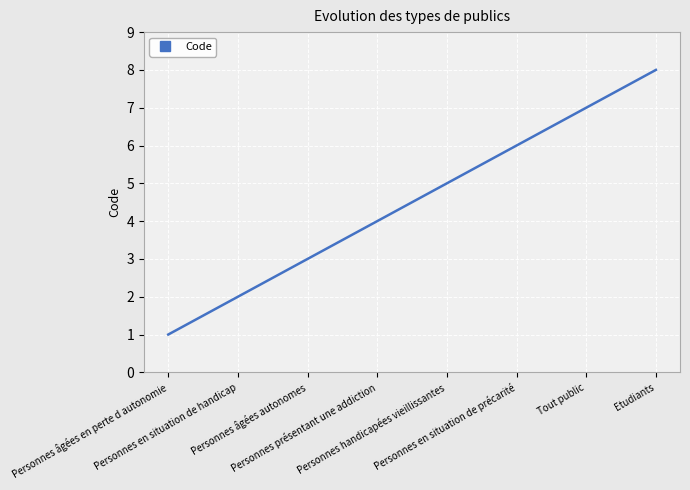

Is this an area chart (filled region under the line)?

No